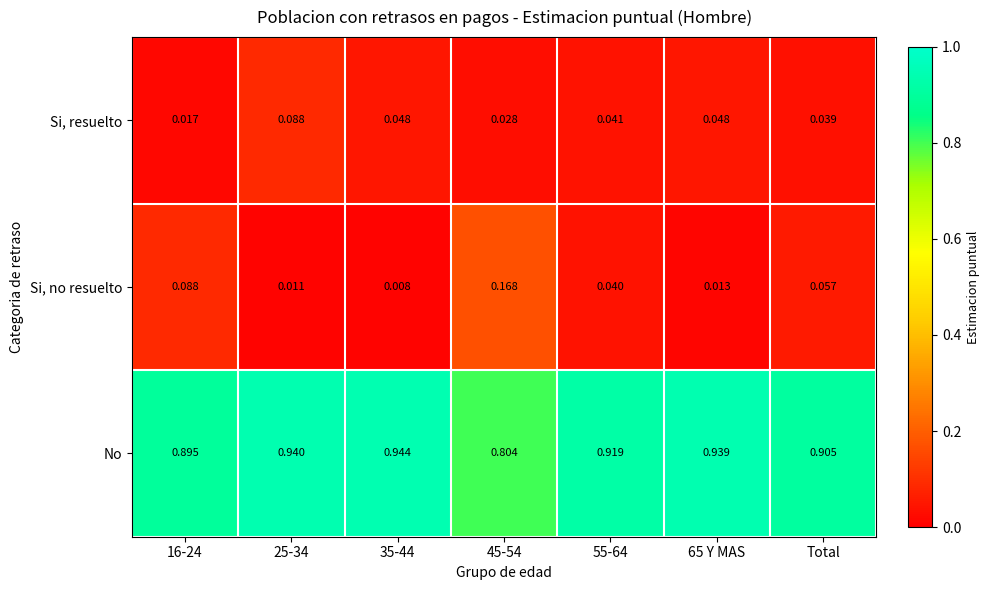

Which series has the widest spread of values?

Si, no resuelto